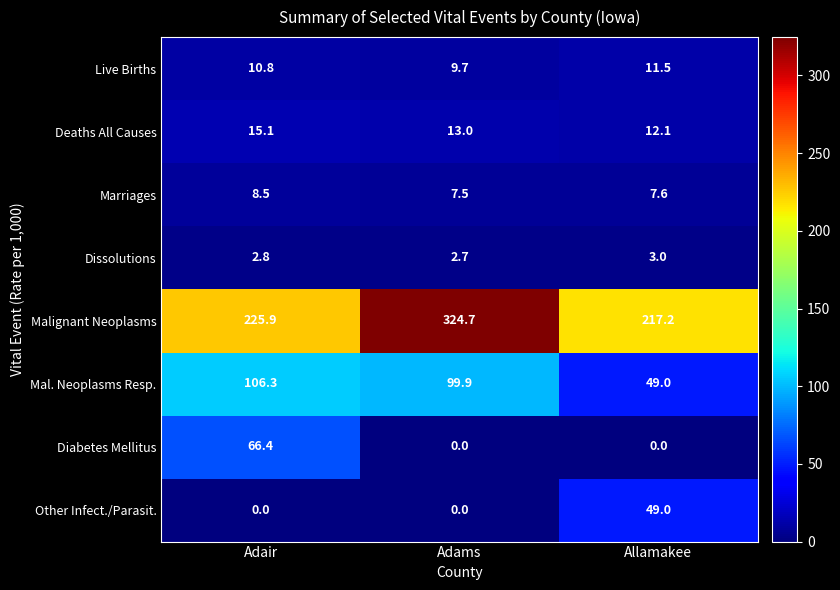

Reading left to right, extract all data points from this chart.

Live Births: 10.8	9.7	11.5
Deaths All Causes: 15.1	13.0	12.1
Marriages: 8.5	7.5	7.6
Dissolutions: 2.8	2.7	3.0
Malignant Neoplasms: 225.9	324.7	217.2
Mal. Neoplasms Resp.: 106.3	99.9	49.0
Diabetes Mellitus: 66.4	0.0	0.0
Other Infect./Parasit.: 0.0	0.0	49.0